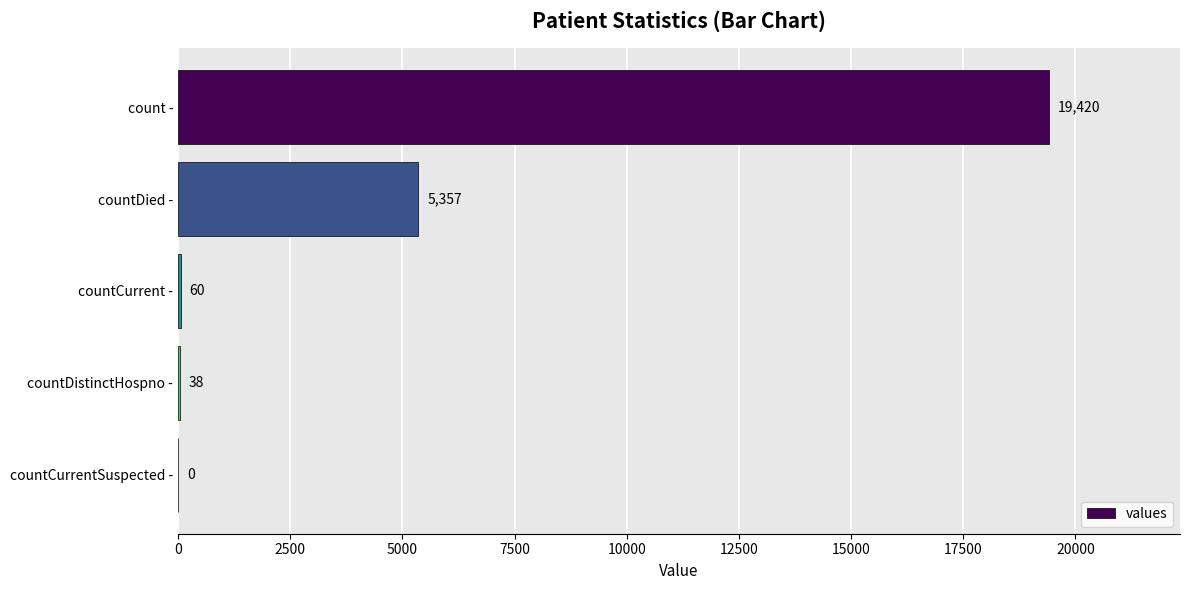

Reading bottom to top, extract all data points from this chart.

countCurrentSuspected -=0	countDistinctHospno -=38	countCurrent -=60	countDied -=5357	count -=19420